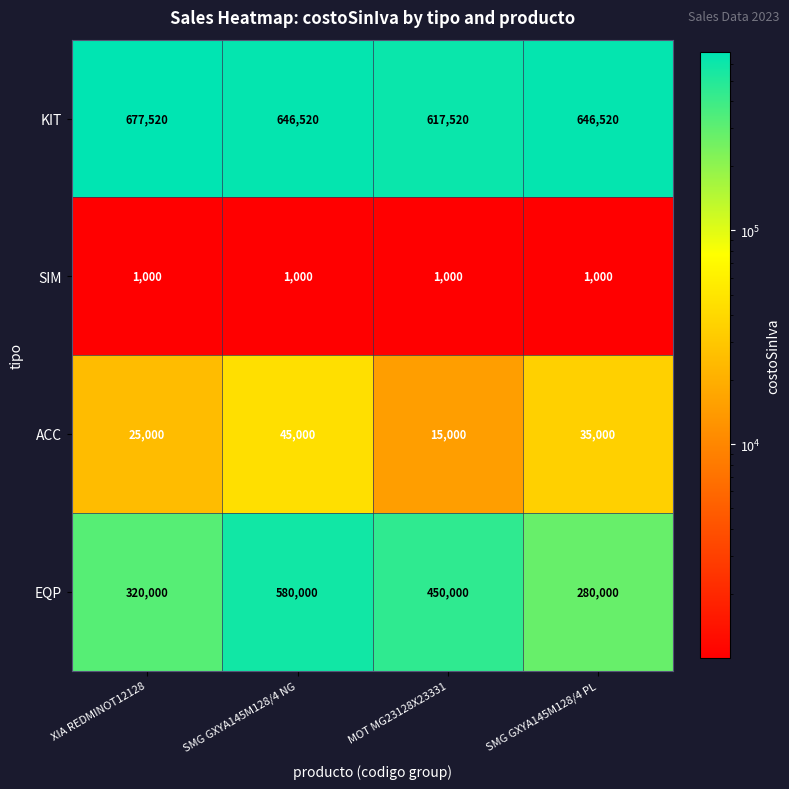

What is the smallest value displayed?

1000